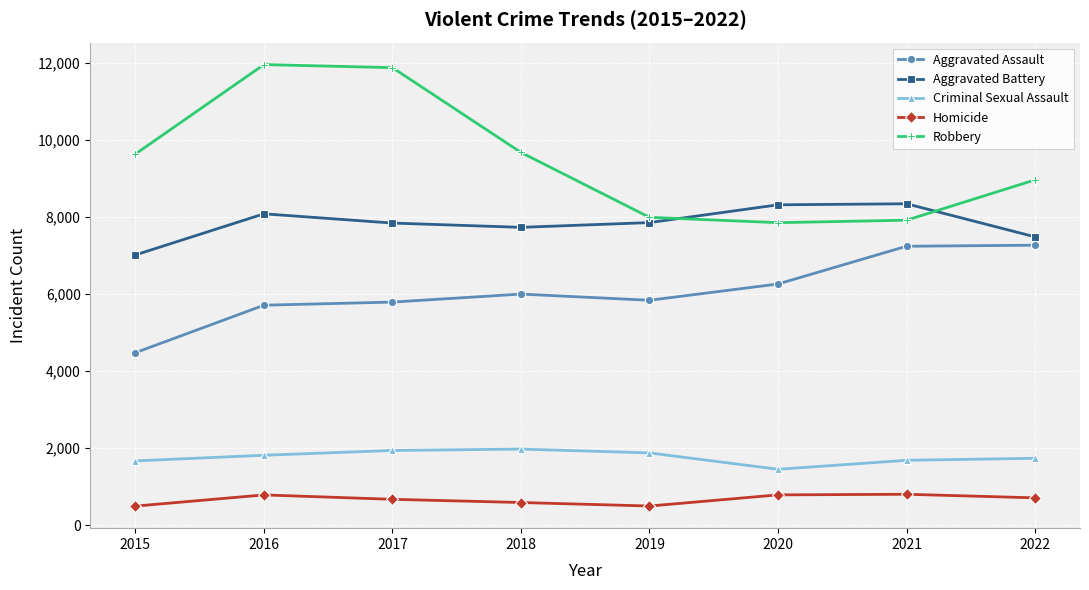

How many data points in Criminal Sexual Assault are less than 1816?

4